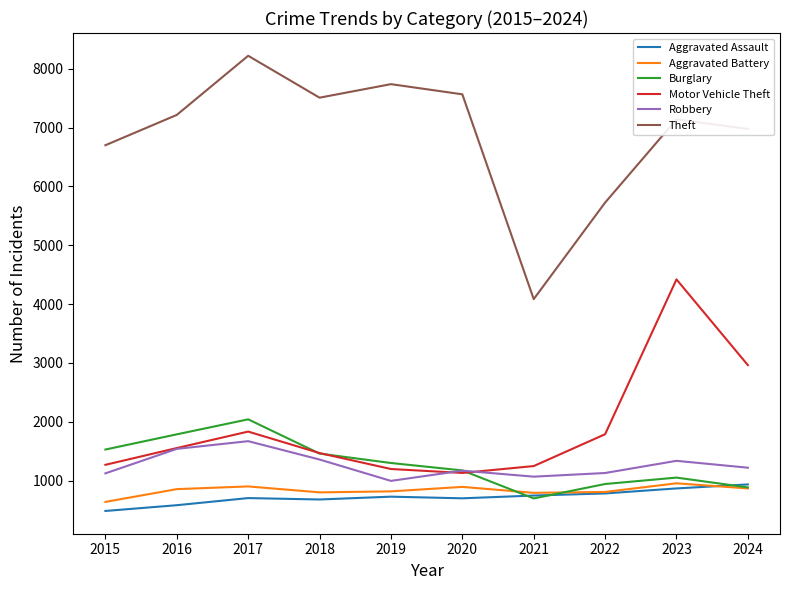

What is the sum of the Robbery values at 2021 and 2023?

2405